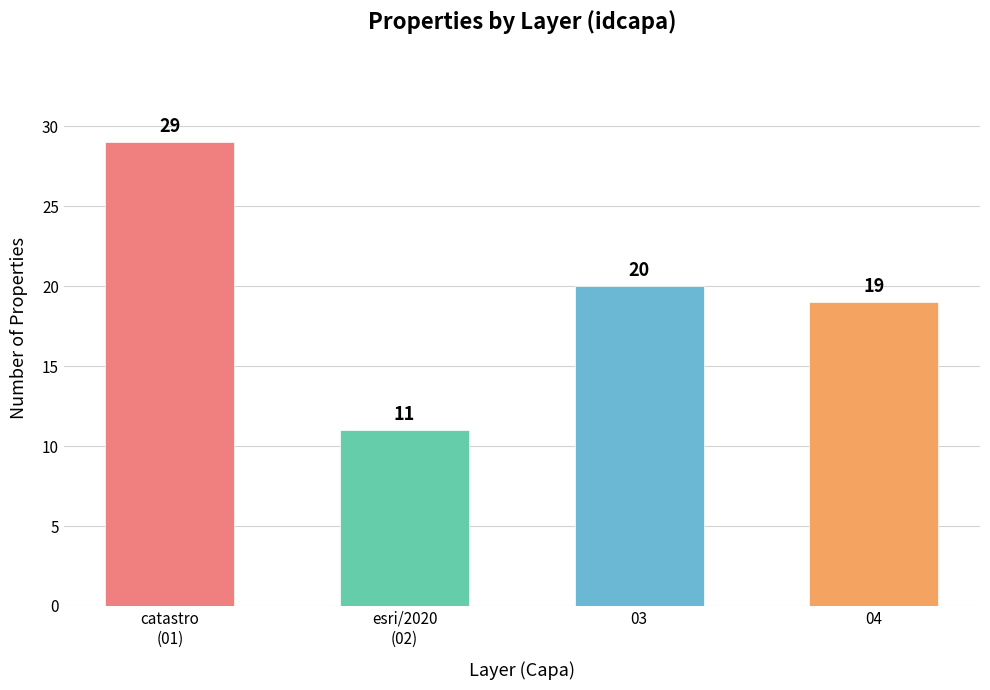

How many values are below 20?

2